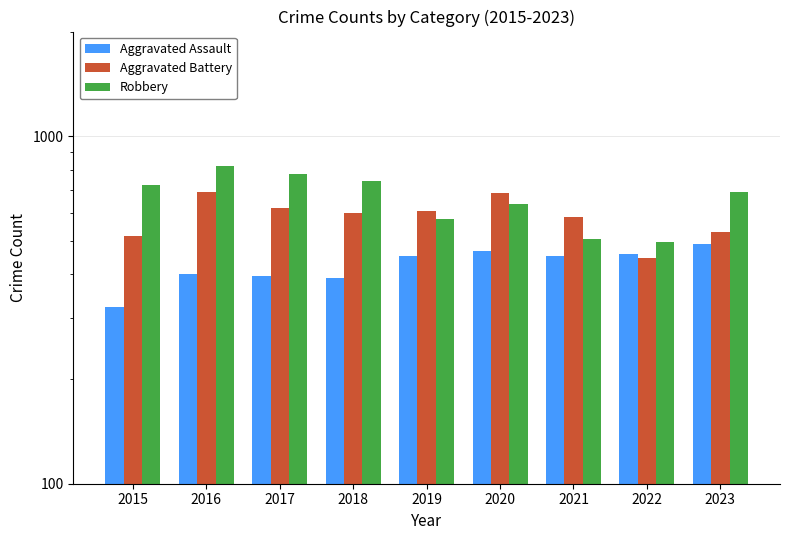

How many bars are there in each group?

3